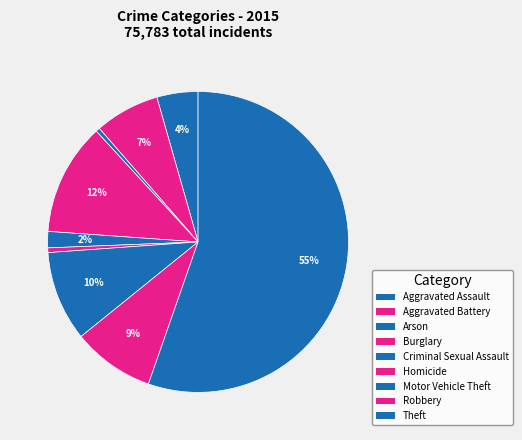

Count the number of slices in the pie.

9